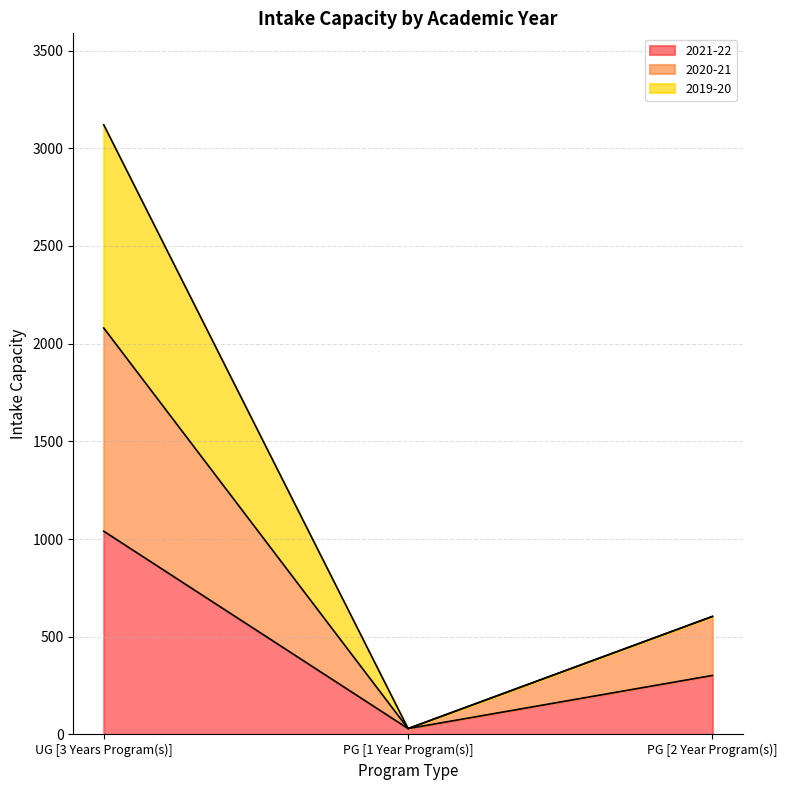

What position from the right is UG [3 Years Program(s)]?

3